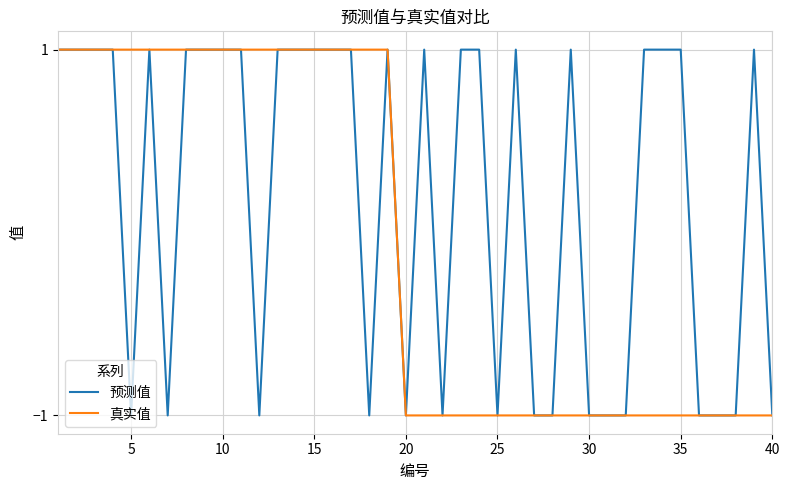

Rank the series by their average value, from highest to lowest.

预测值, 真实值